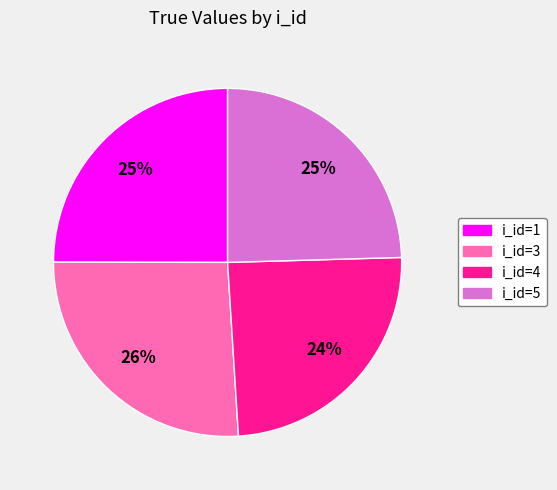

True or false: i_id=1 accounts for 25% of the total.

True